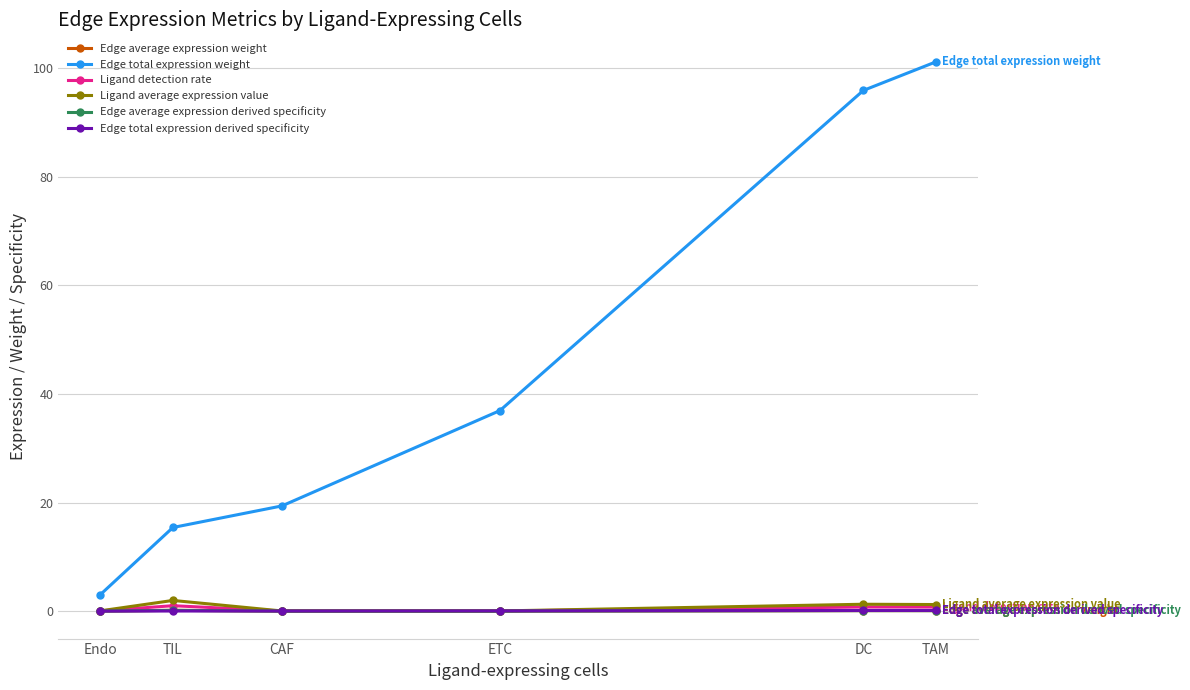

True or false: Edge average expression weight and Edge total expression weight intersect in this chart.

False